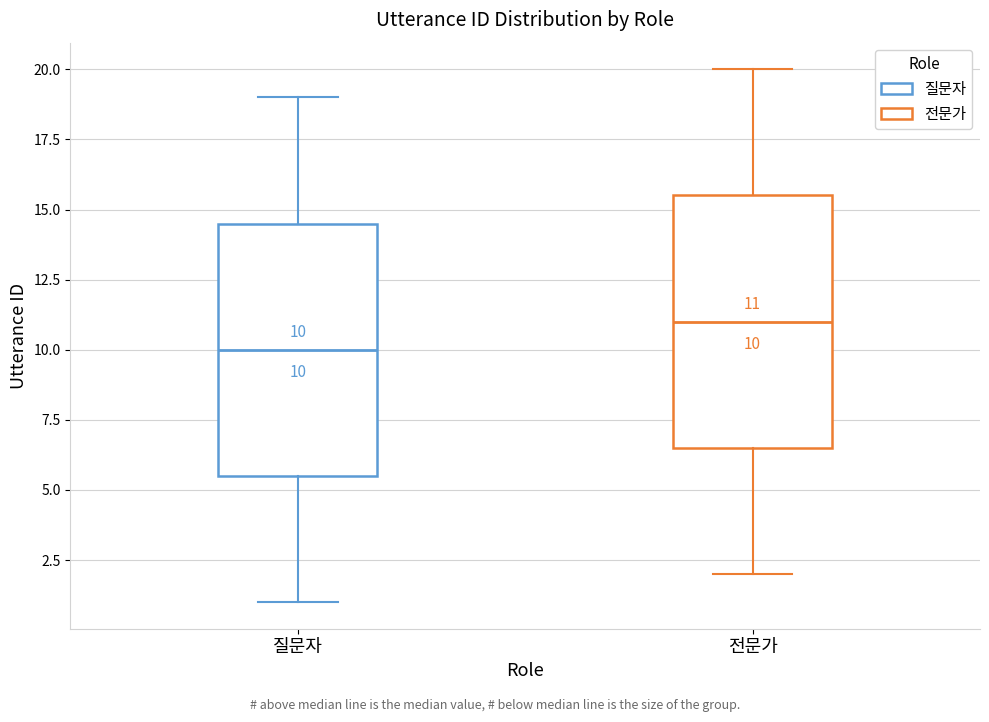

Which box's median line is the lowest?

질문자